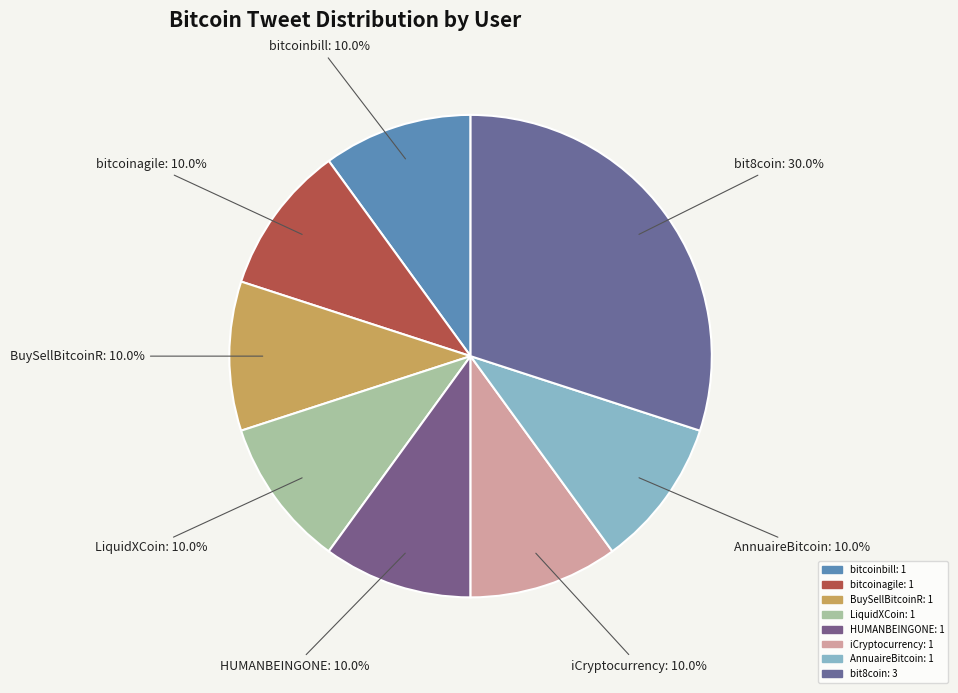

To the nearest percent, what portion does HUMANBEINGONE represent?

10%